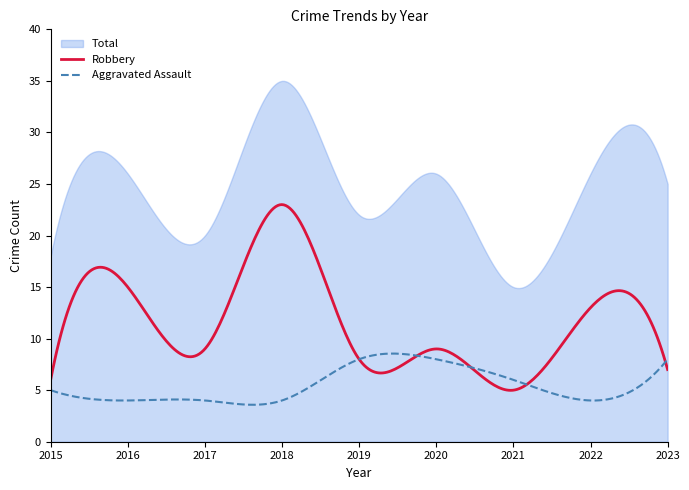

At which category is the sum across all series the highest?

2018